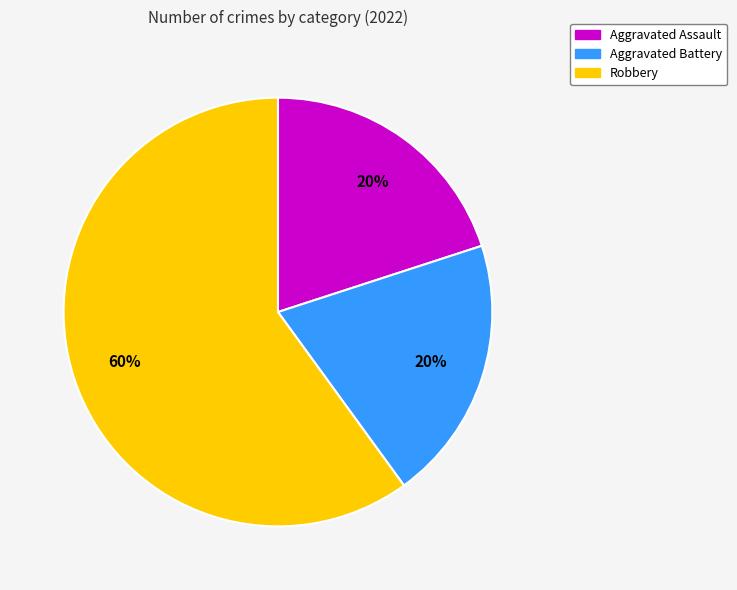

How many slices are in this pie chart?

3